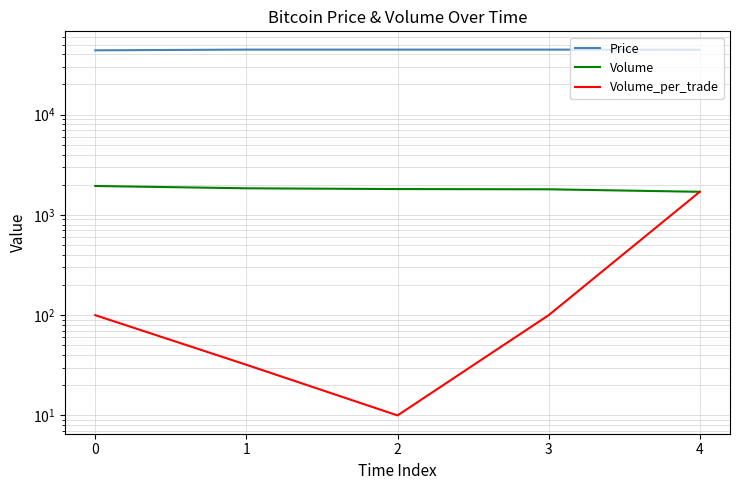

Reading left to right, extract all data points from this chart.

Price: 0=43800	1=44500	2=44500	3=44500	4=44400
Volume: 0=1942	1=1842	2=1810	3=1800	4=1700
Volume_per_trade: 0=100	1=32	2=10	3=100	4=1700